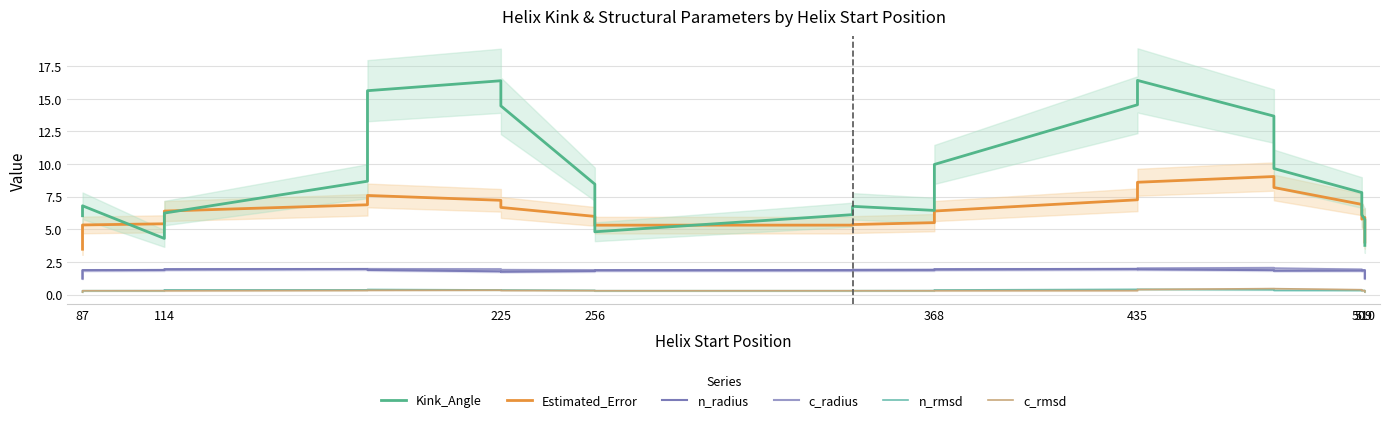

How many interior local peaks does the n_radius series have?

3